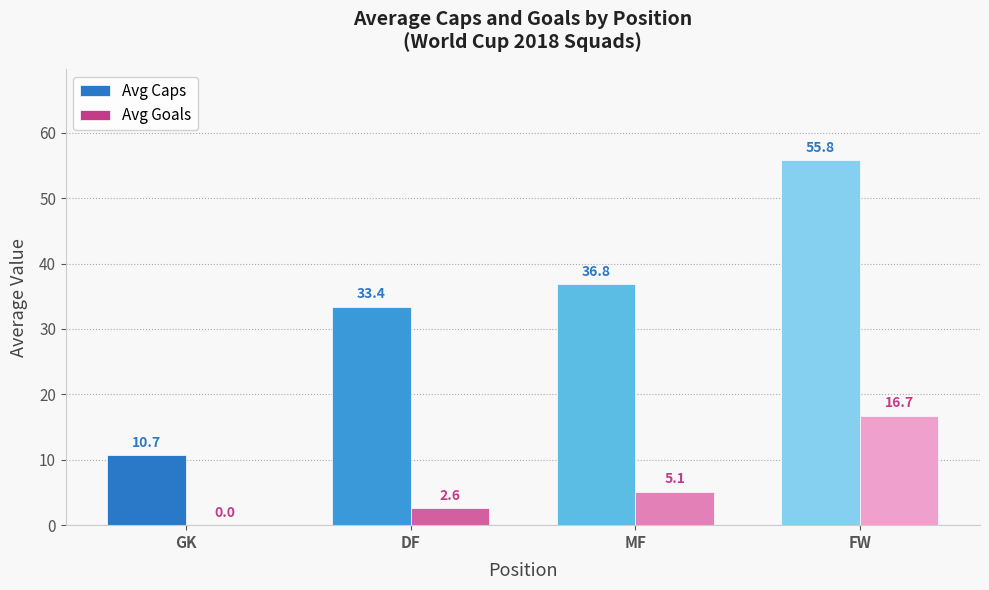

Which series has the largest total across all categories?

Avg Caps